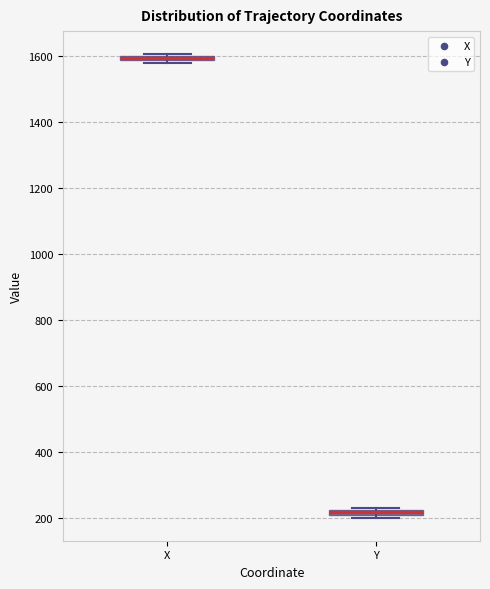

Which box has the highest median line?

X